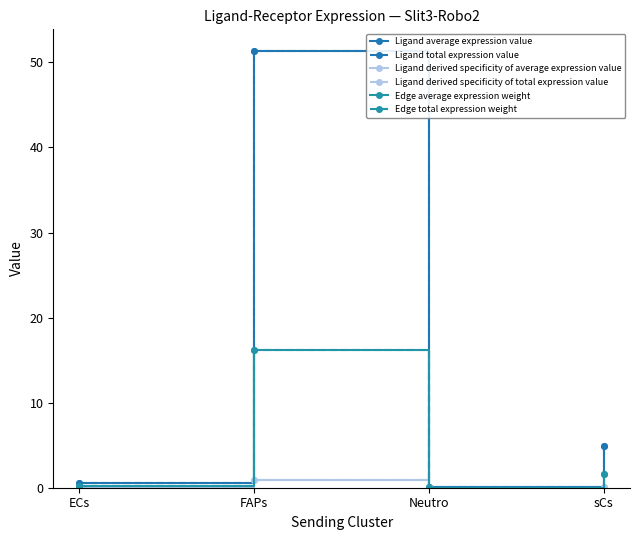

Is this an area chart (filled region under the line)?

No